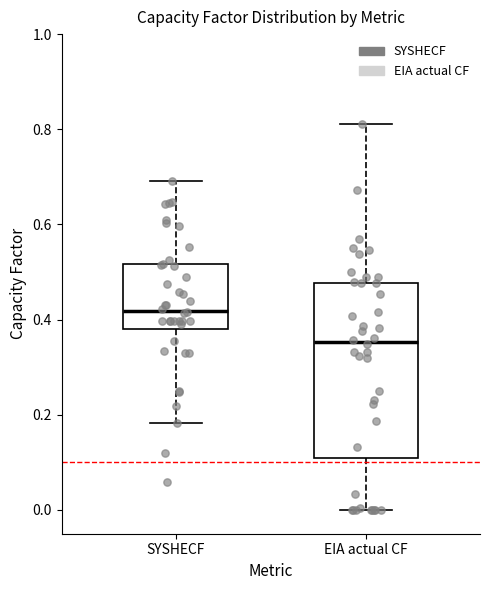

Which box is the tallest, from its lower edge to its upper edge?

EIA actual CF